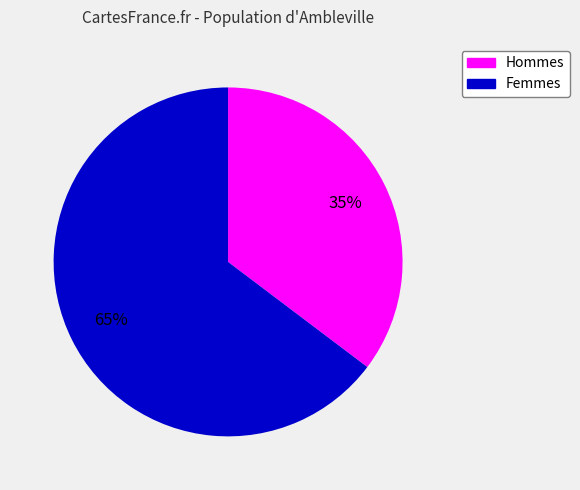

Does any single category account for the majority?

Yes